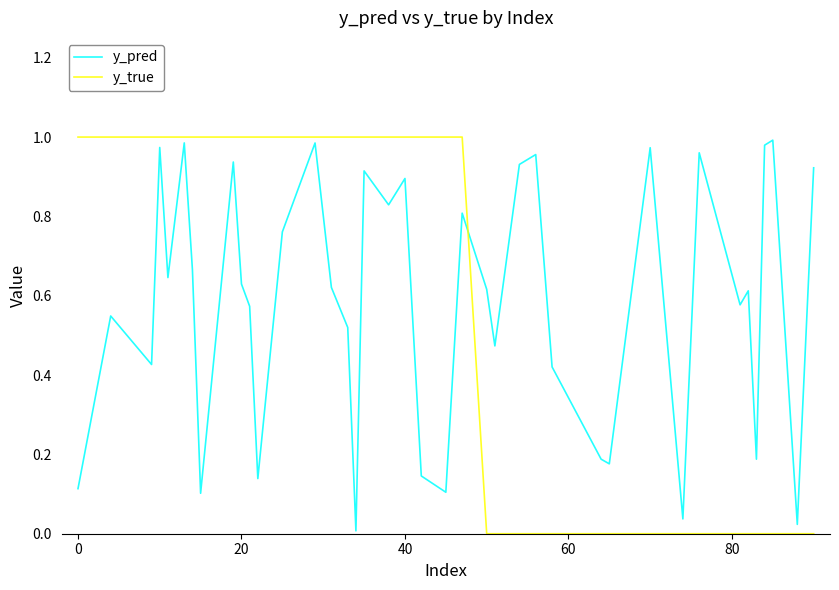

Which series ends up on top after the final intersection of y_true and y_pred?

y_pred